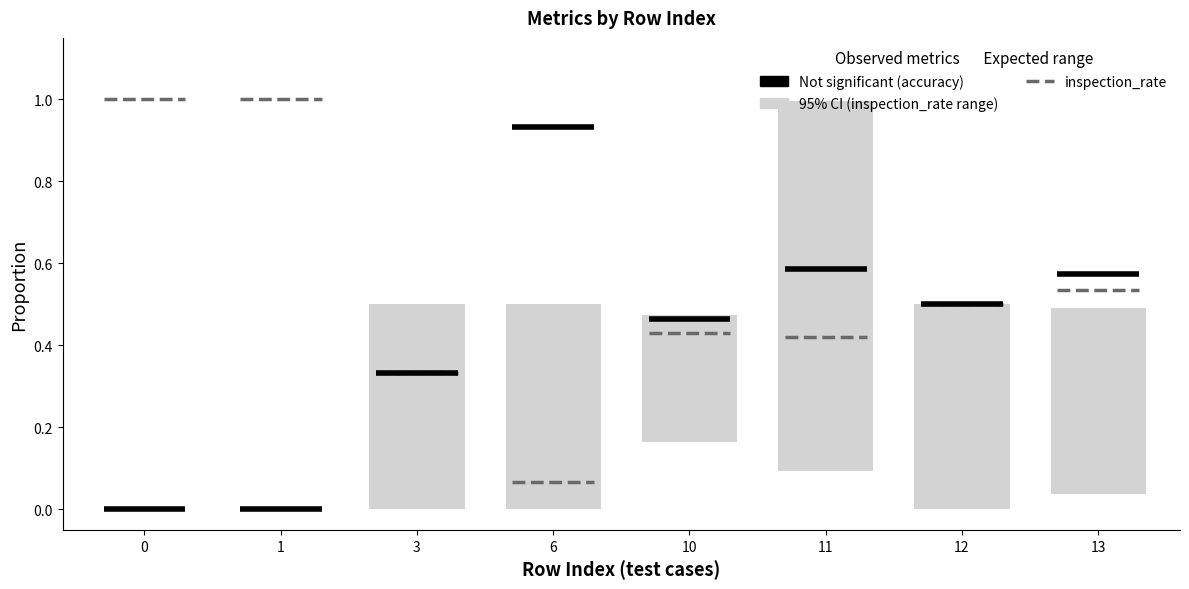

What is the difference between the highest and lowest values at 0?

1